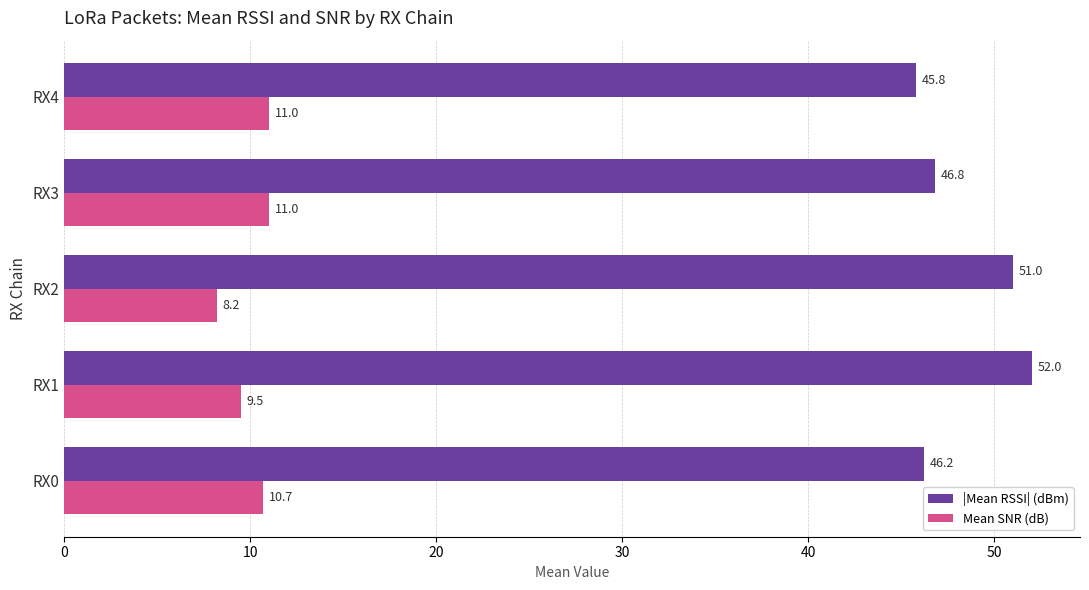

The Mean SNR (dB) series shows 14.7 at RX3. True or false?

False